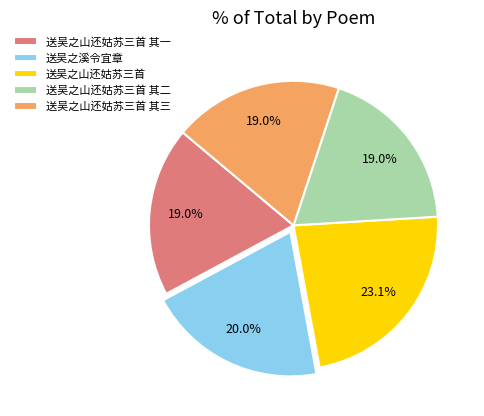

The 送吴之山还姑苏三首 其一 slice represents 5% of the pie. True or false?

False